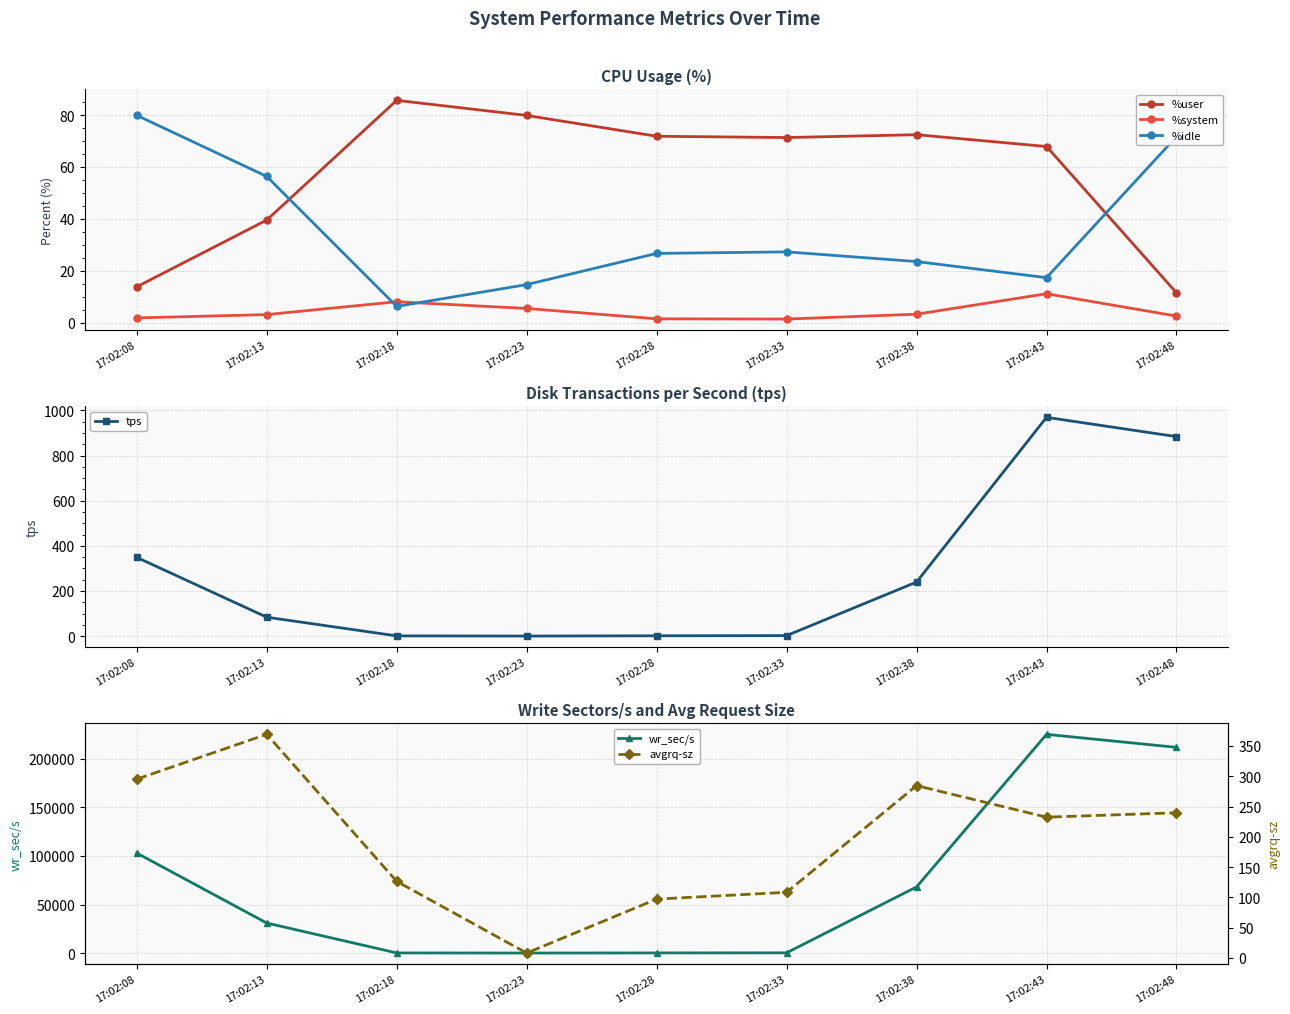

What are all the series names shown in the legend?

%user, %system, %idle, tps, wr_sec/s, avgrq-sz